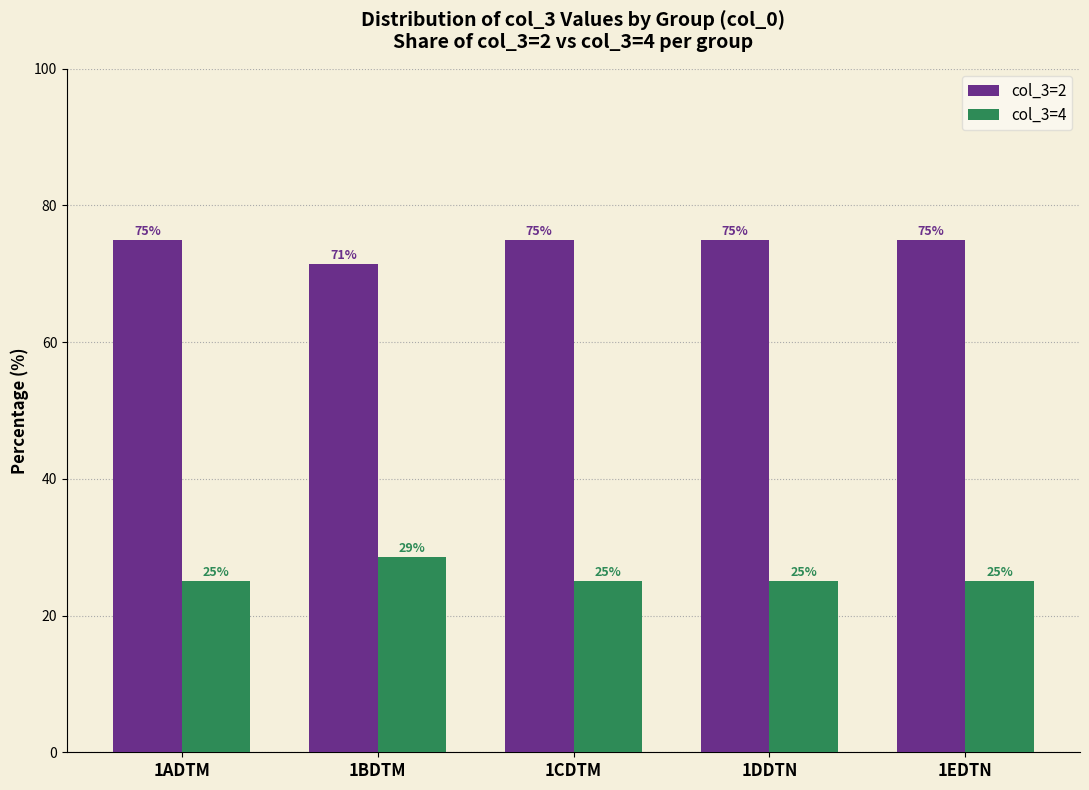

The col_3=2 series shows 43.5 at 1ADTM. True or false?

False